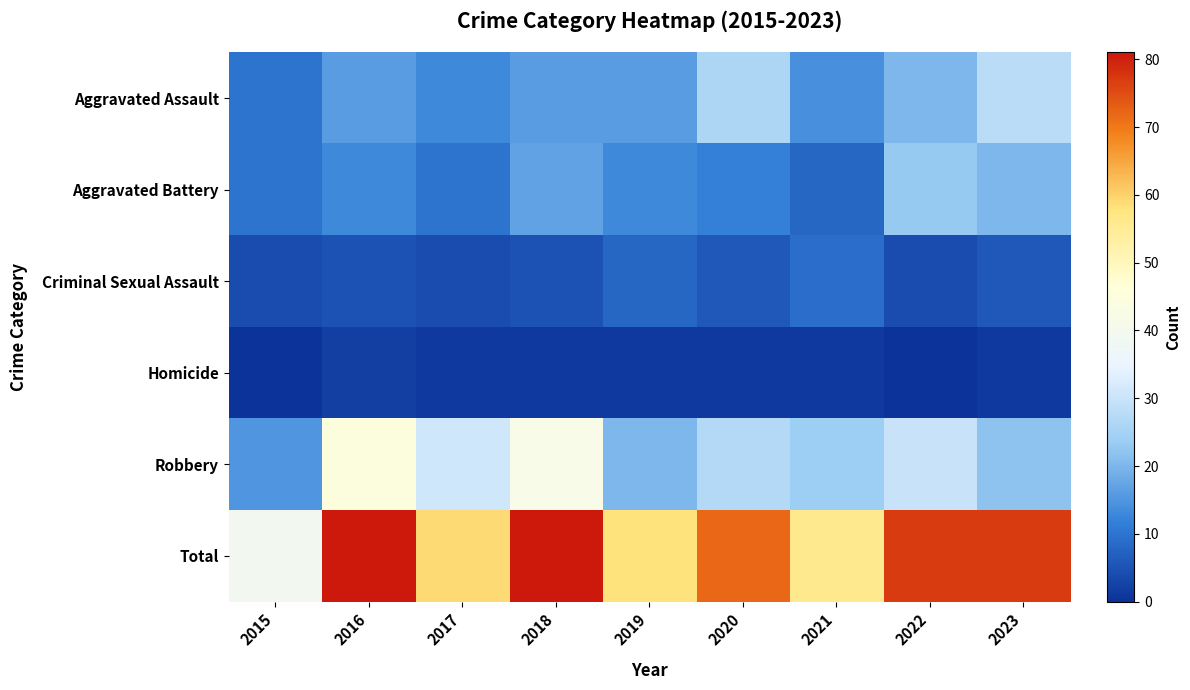

At how many categories does at least one series exceed 13?

9